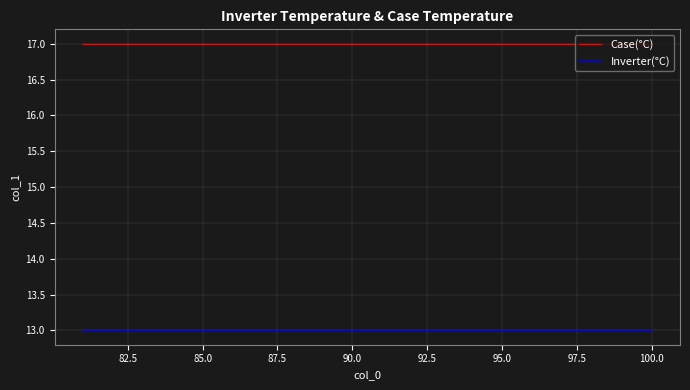

True or false: Case(°C) and Inverter(°C) cross at least once.

False